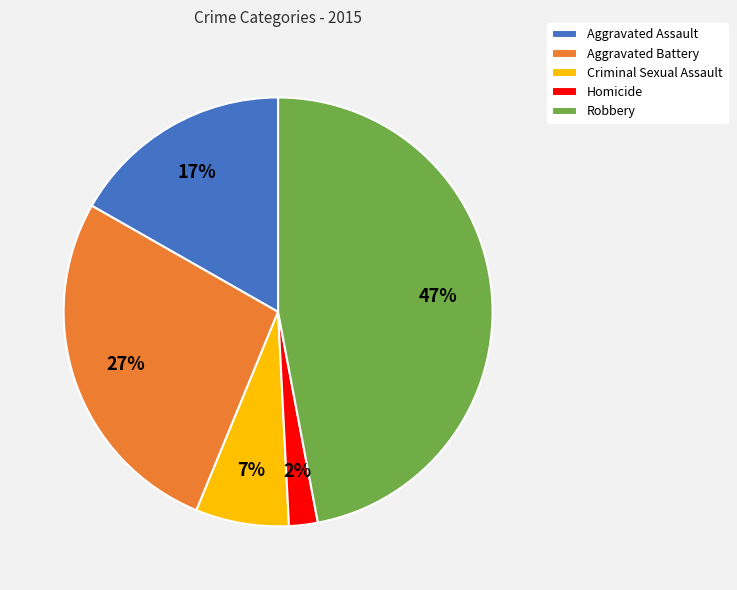

To the nearest percent, what is the difference between the Robbery and Criminal Sexual Assault slice percentages?

40%